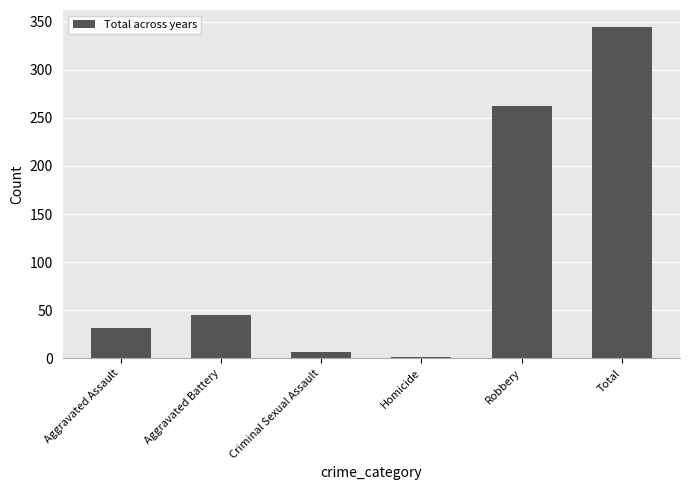

Where is the data nearest to the value 173?

Robbery